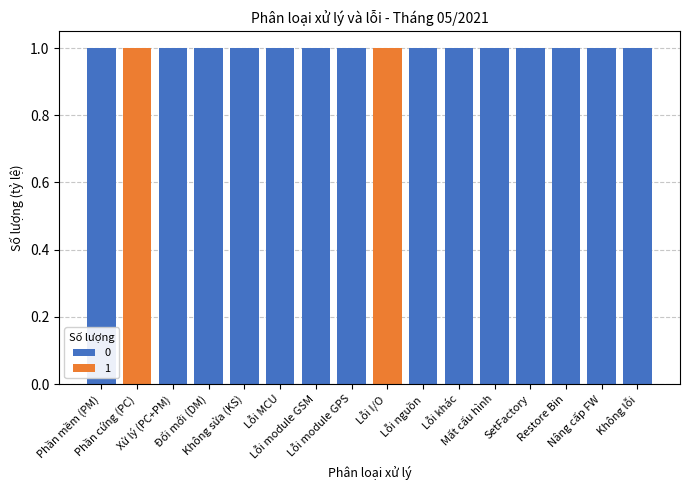

What are all the series names shown in the legend?

0, 1